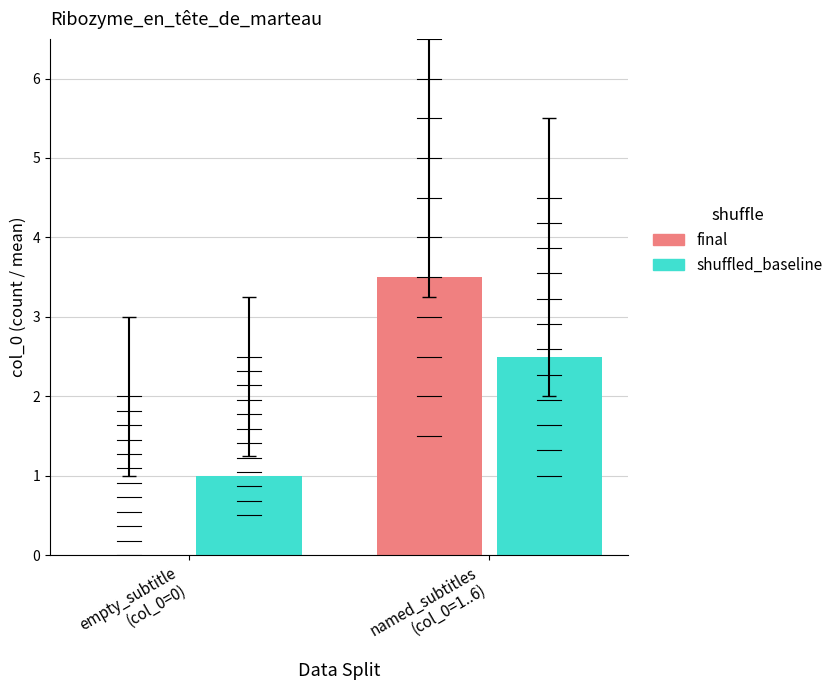

How many data points in shuffled_baseline are less than 2?

1